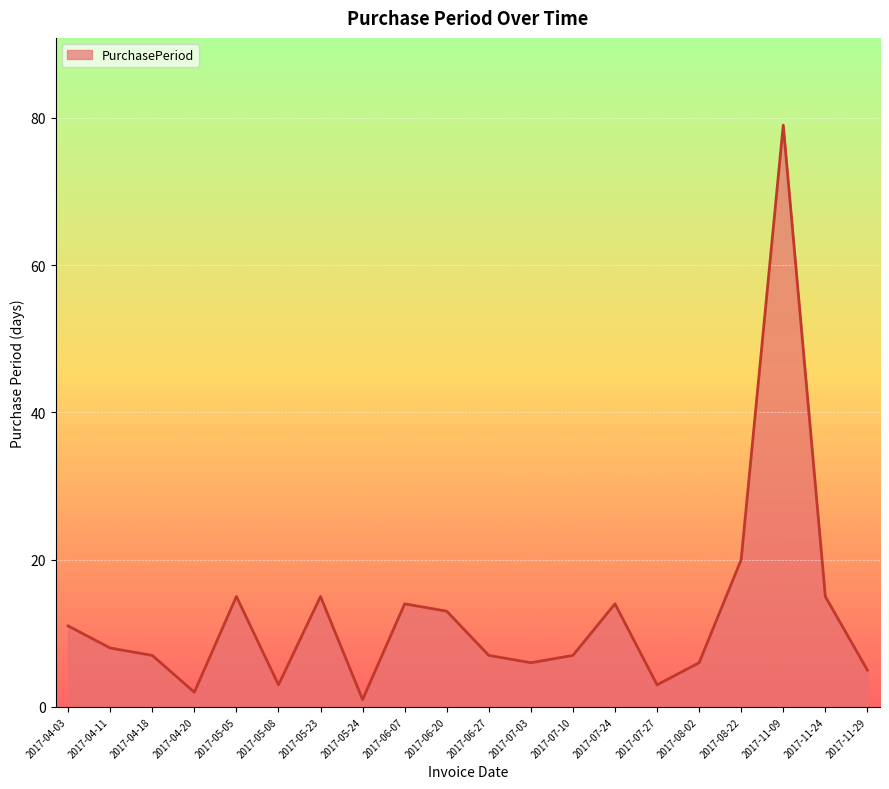

Which category has the highest value across all series?

2017-11-09